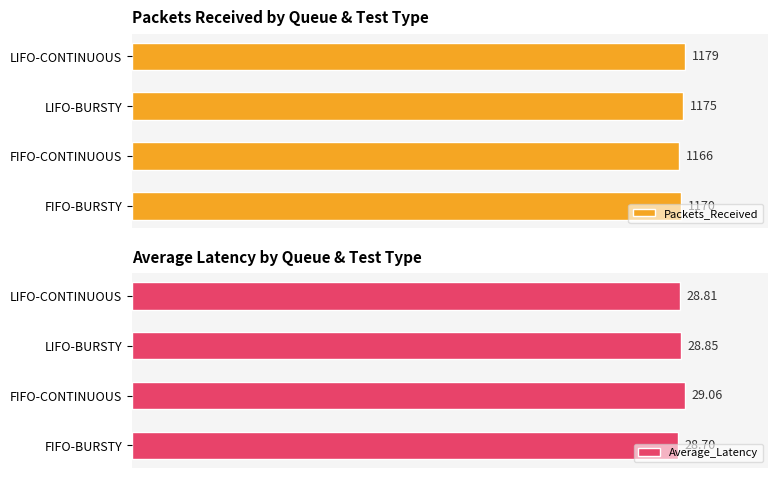

At which label is Packets_Received closest to 1172?

FIFO-BURSTY